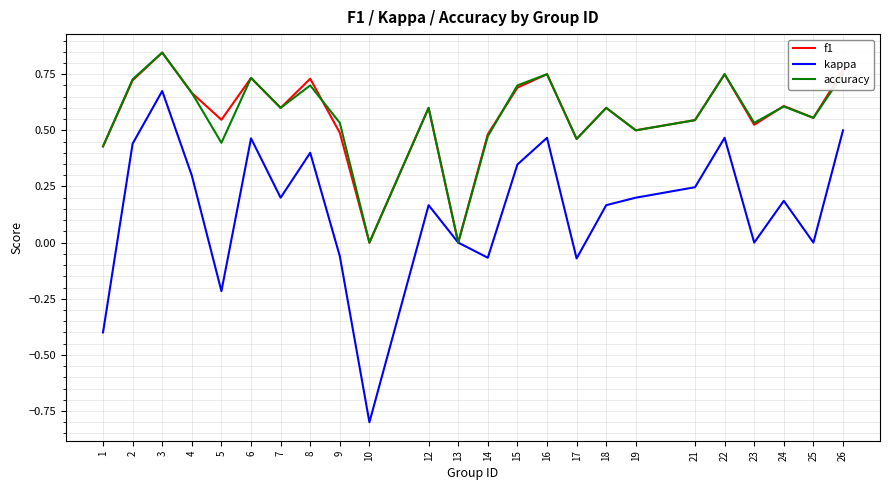

At which category does the chart reach its minimum across all series?

10